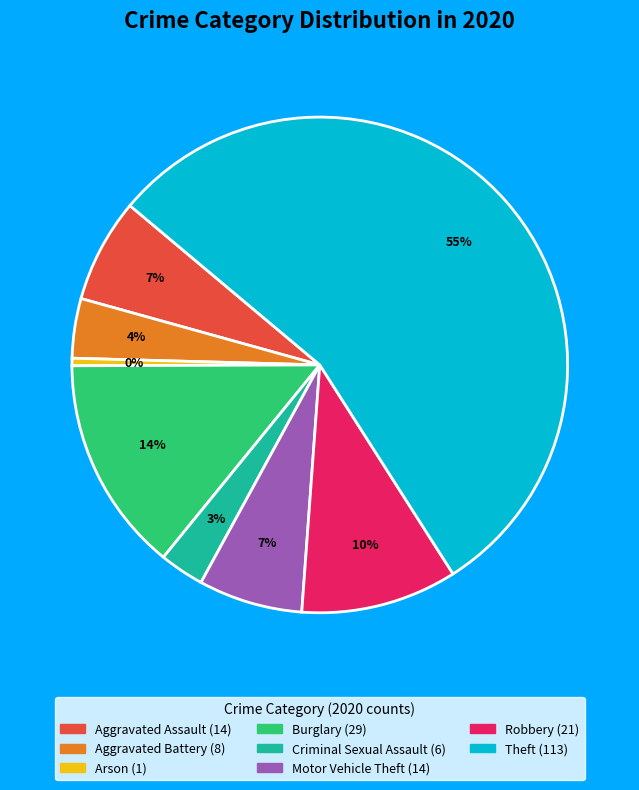

Is there a majority slice in this chart?

Yes